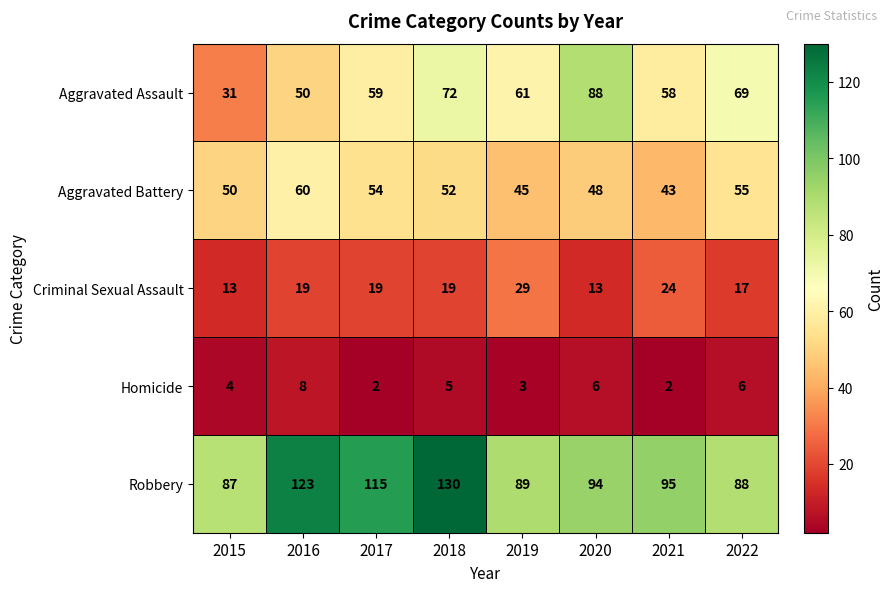

Where is Aggravated Assault nearest to the value 59?

2017